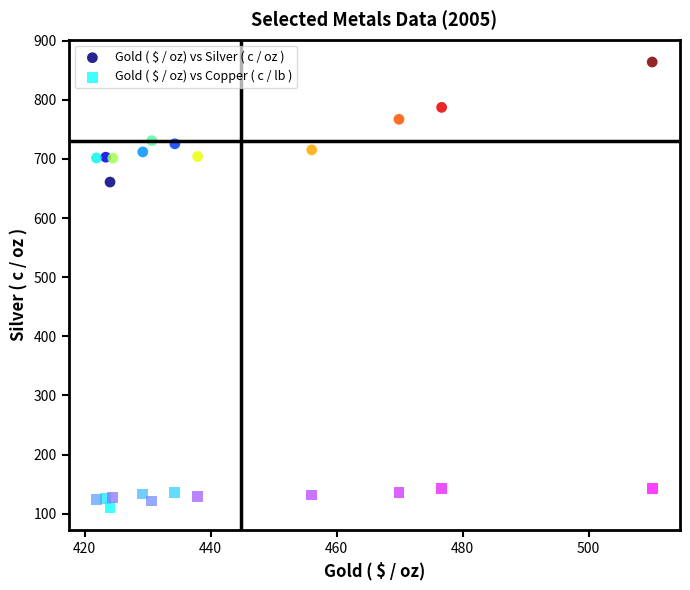

Which series reaches the minimum Y coordinate?

Gold ( $ / oz) vs Copper ( c / lb )